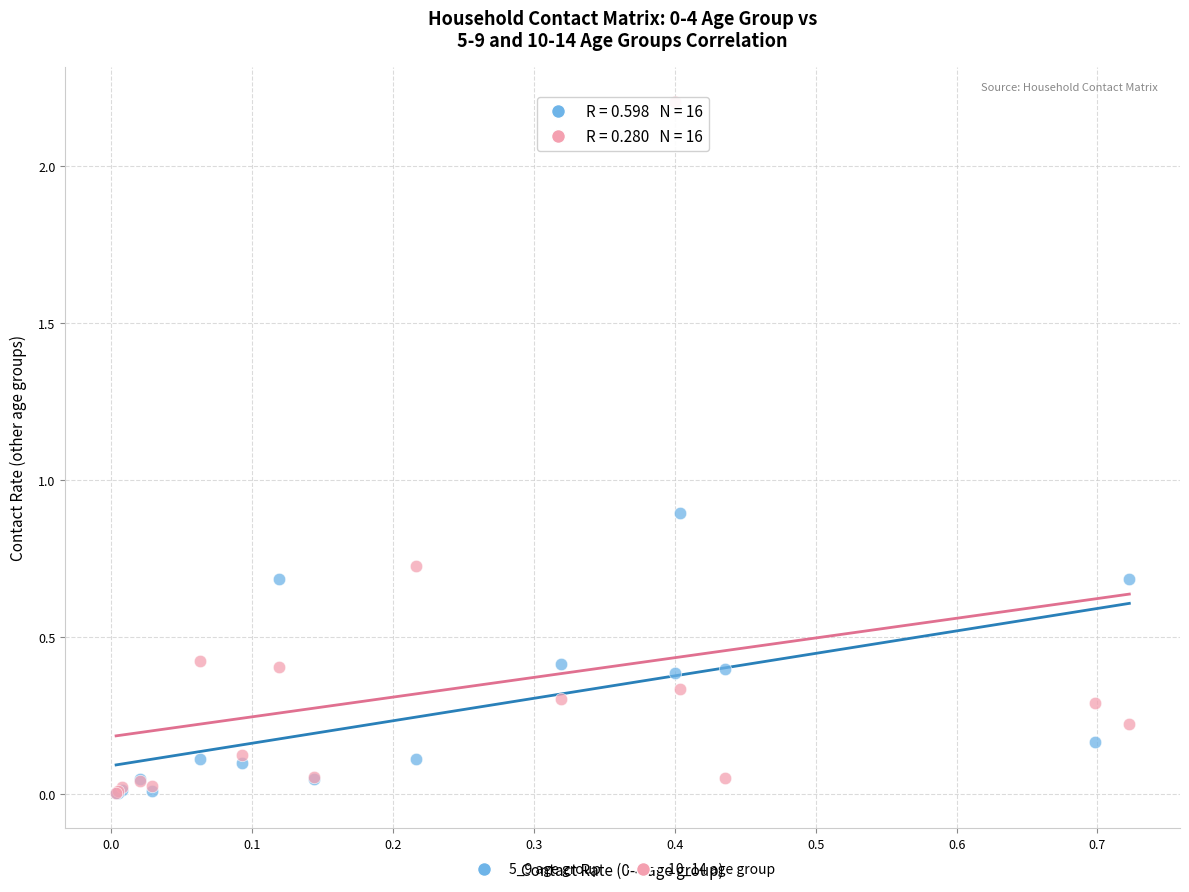

Across all series, what Y value is closest to 1?

0.9